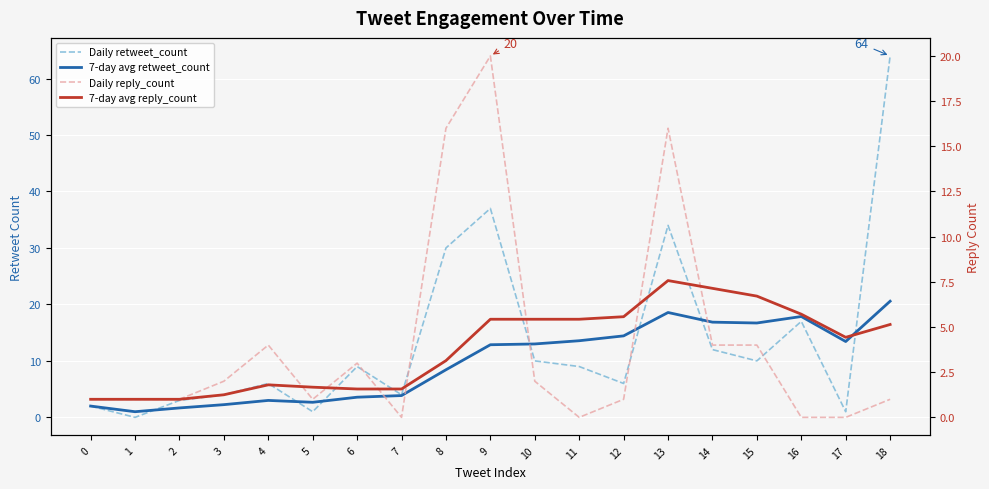

What is the difference between the maximum and second lowest values in the 7-day avg reply_count series?

6.6